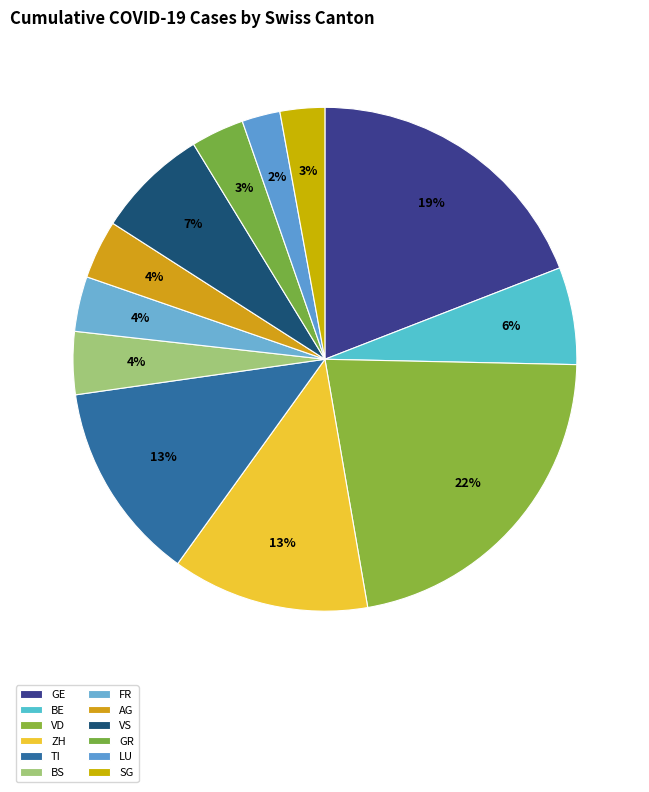

How many segments does this pie chart have?

12